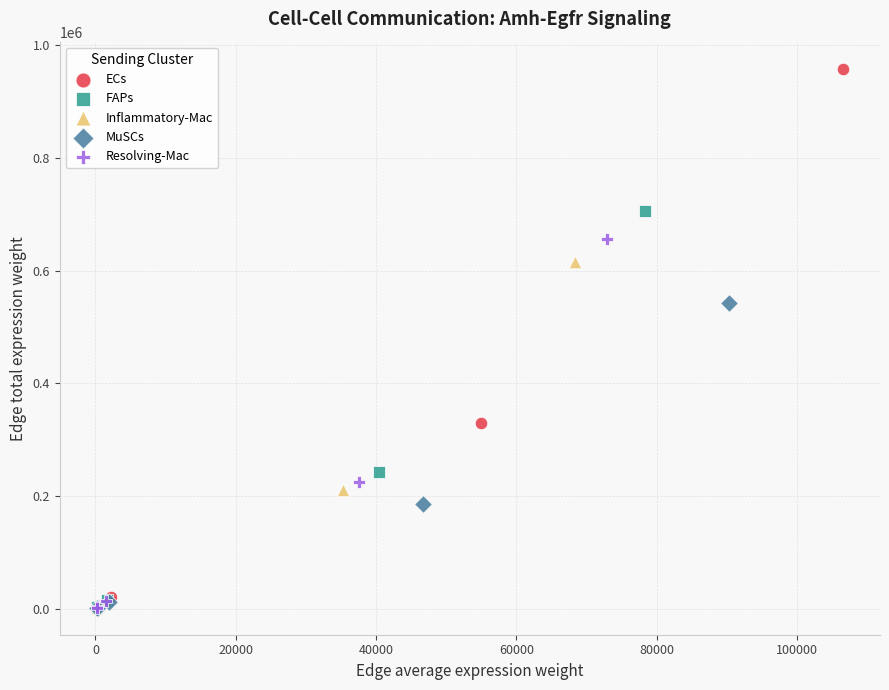

Which series has the widest spread of Y values?

ECs